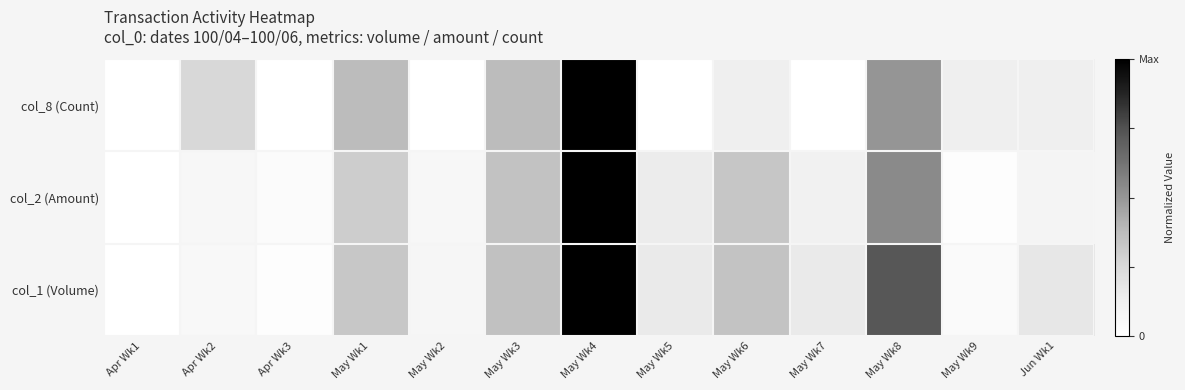

Reading left to right, what are all the values shown in this chart?

col_1 (Volume): Apr Wk1=0.0	Apr Wk2=0.1	Apr Wk3=0.0	May Wk1=0.3	May Wk2=0.1	May Wk3=0.4	May Wk4=1.0	May Wk5=0.2	May Wk6=0.3	May Wk7=0.2	May Wk8=0.7	May Wk9=0.0	Jun Wk1=0.2
col_2 (Amount): Apr Wk1=0.0	Apr Wk2=0.1	Apr Wk3=0.0	May Wk1=0.3	May Wk2=0.1	May Wk3=0.3	May Wk4=1.0	May Wk5=0.1	May Wk6=0.3	May Wk7=0.1	May Wk8=0.5	May Wk9=0.0	Jun Wk1=0.1
col_8 (Count): Apr Wk1=0.0	Apr Wk2=0.2	Apr Wk3=0.0	May Wk1=0.4	May Wk2=0.0	May Wk3=0.4	May Wk4=1.0	May Wk5=0.0	May Wk6=0.1	May Wk7=0.0	May Wk8=0.5	May Wk9=0.1	Jun Wk1=0.1